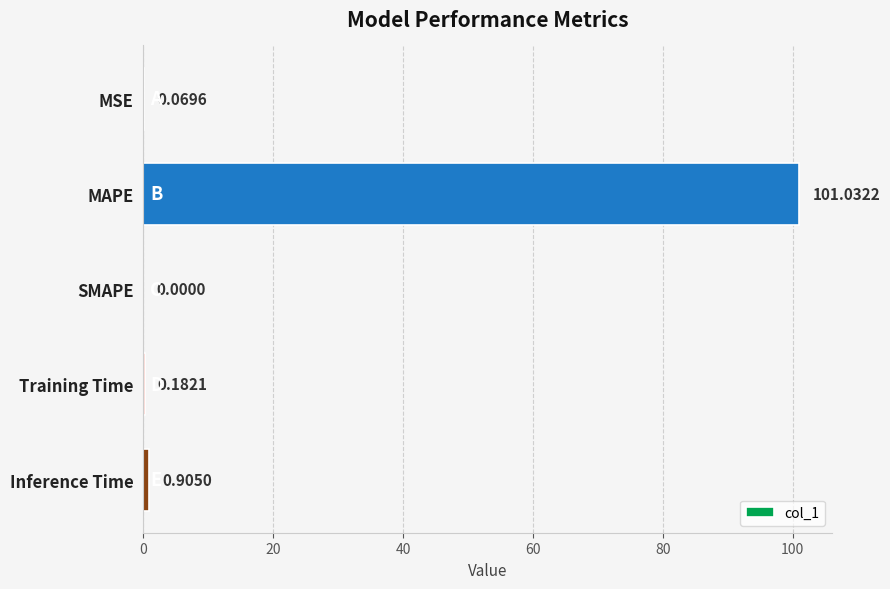

What is the sum of all values?

102.2